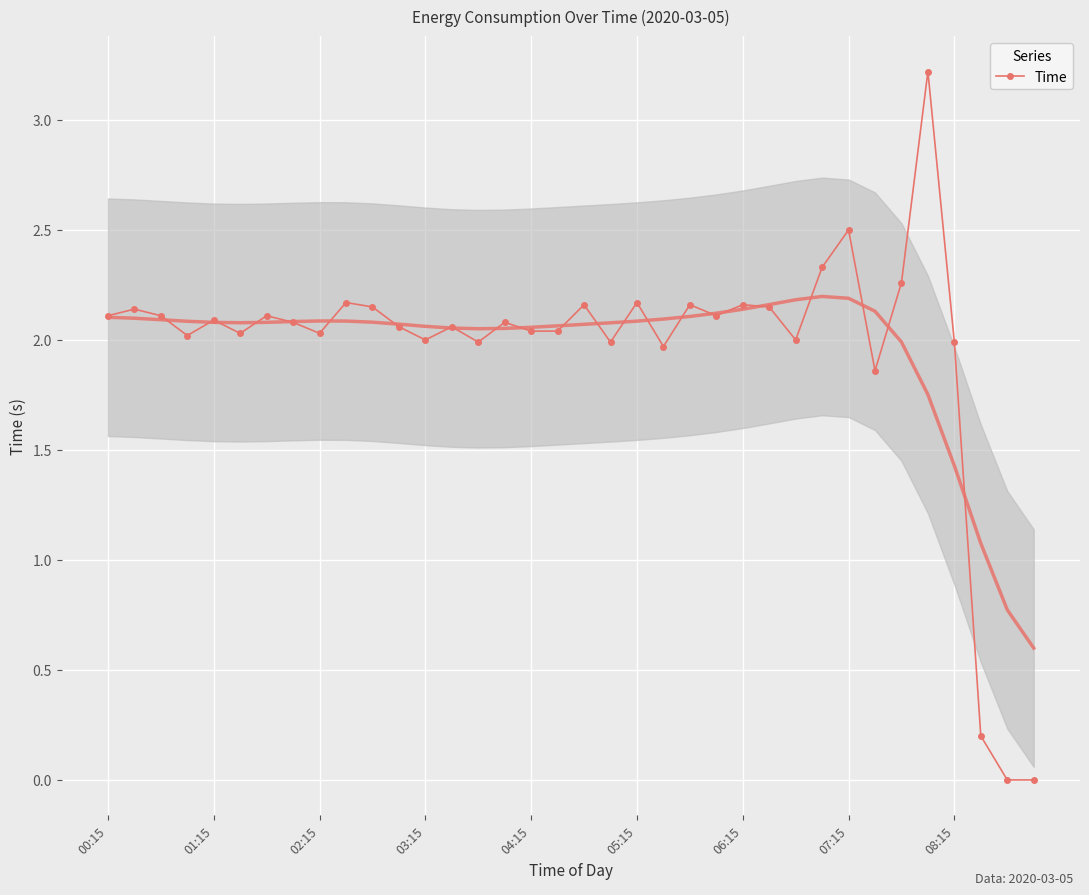

What is the maximum value for Time?

3.2